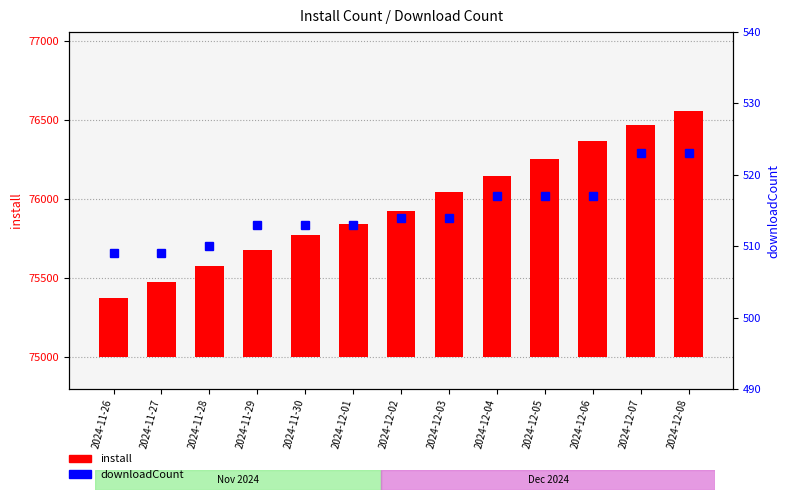

Does the chart contain stacked bars?

No